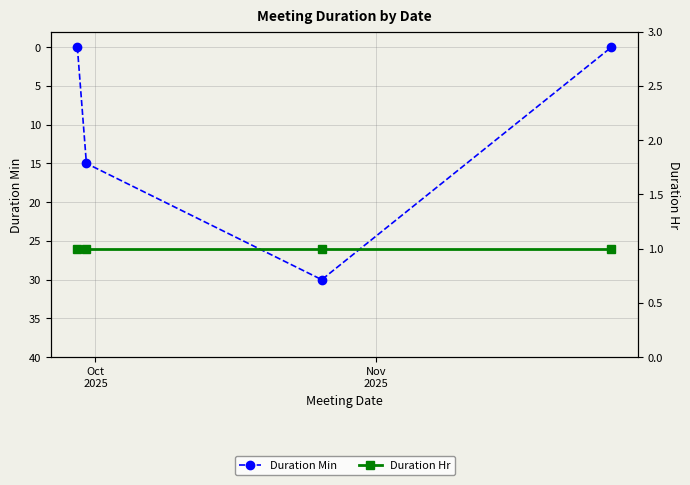

True or false: Duration Hr has a value of 1 at Nov
2025.

True